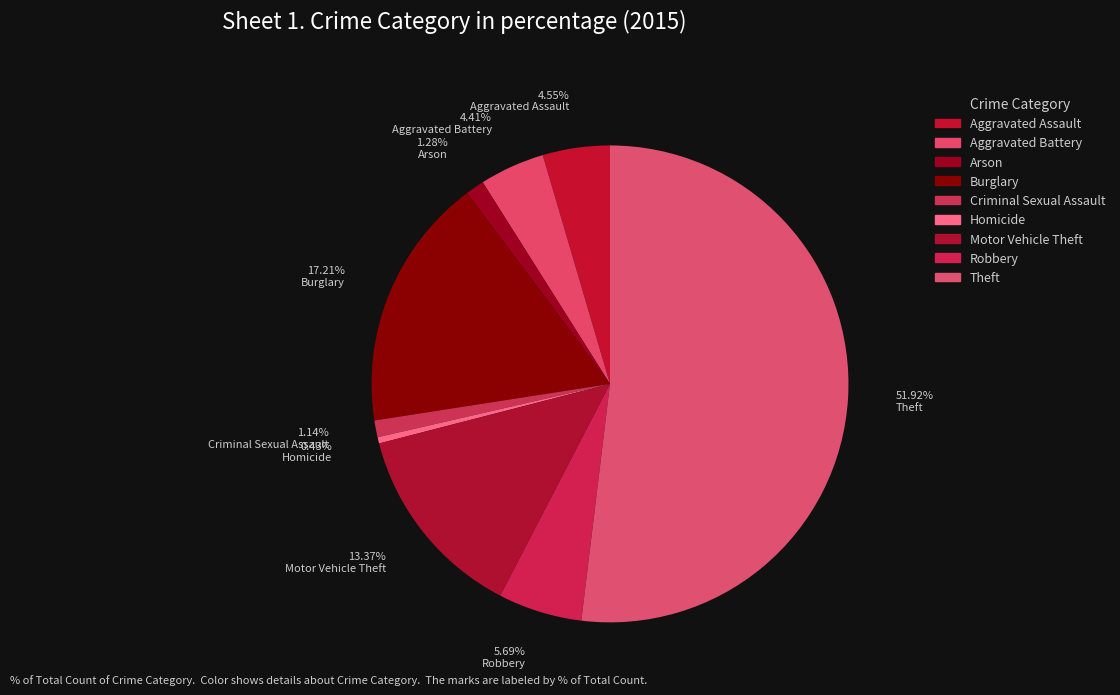

How many slices are in this pie chart?

9